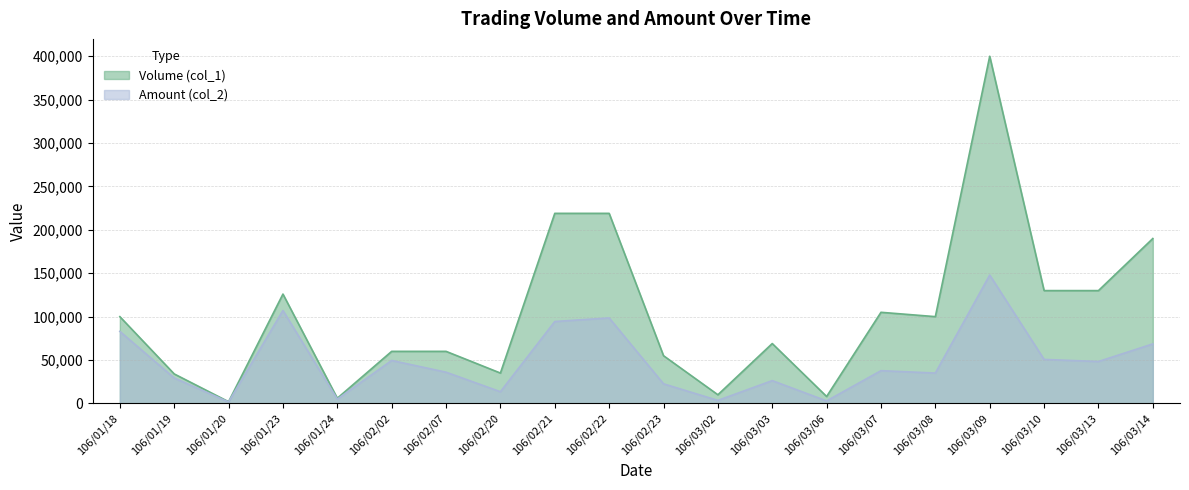

List the series in order of their peak value, lowest first.

Amount (col_2), Volume (col_1)